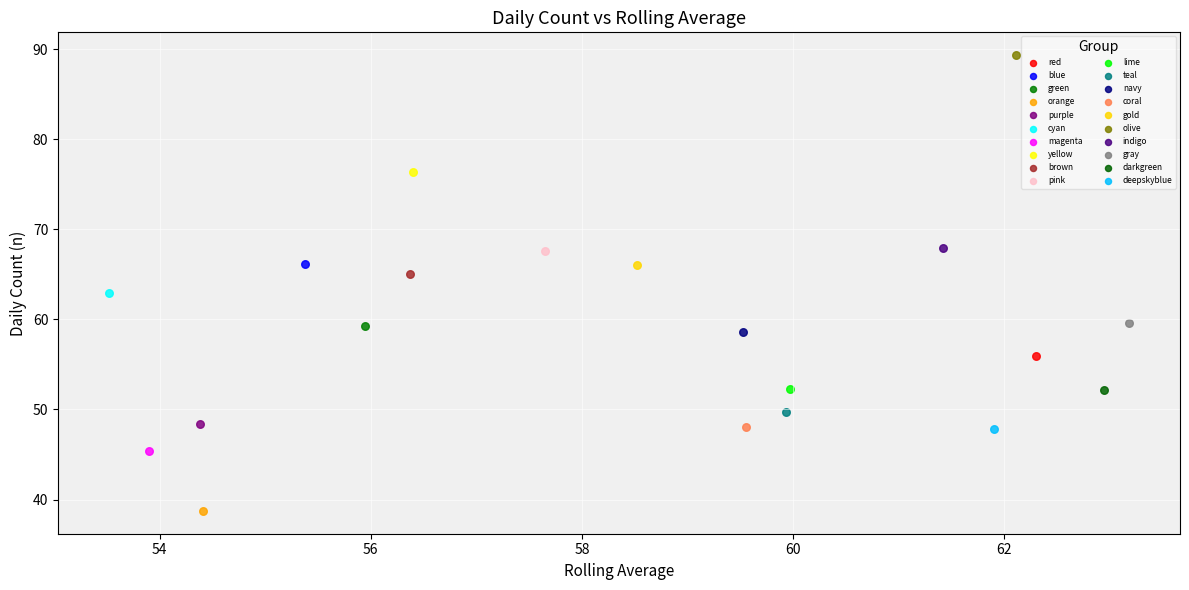

Which series contains the lowest Y value?

orange